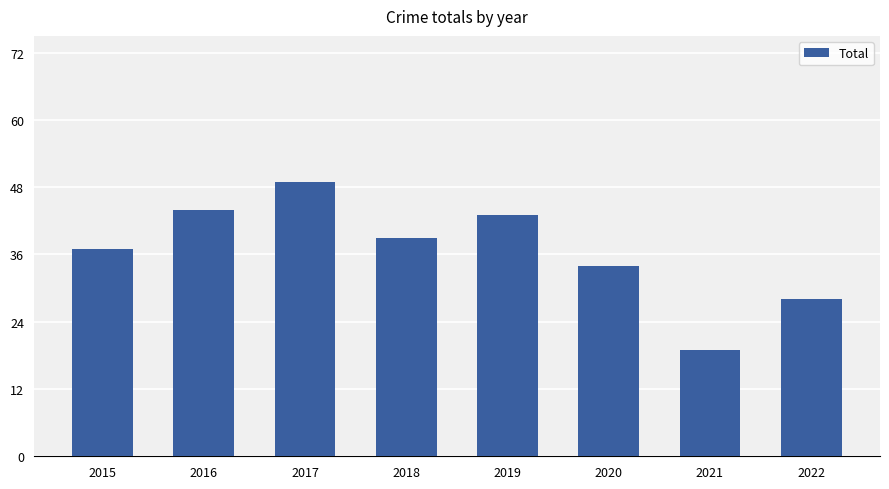

What is the ratio of the value at 2015 to the value at 2021?

1.9